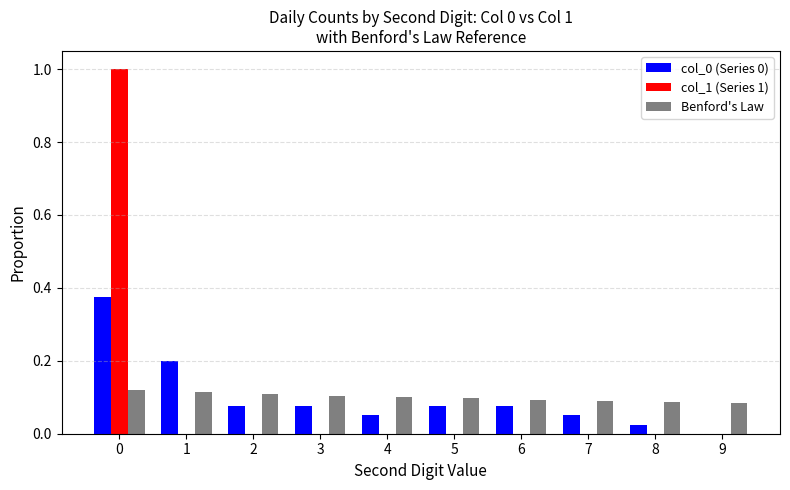

Is the value of col_1 (Series 1) at 1 greater than the value of col_0 (Series 0) at 5?

No